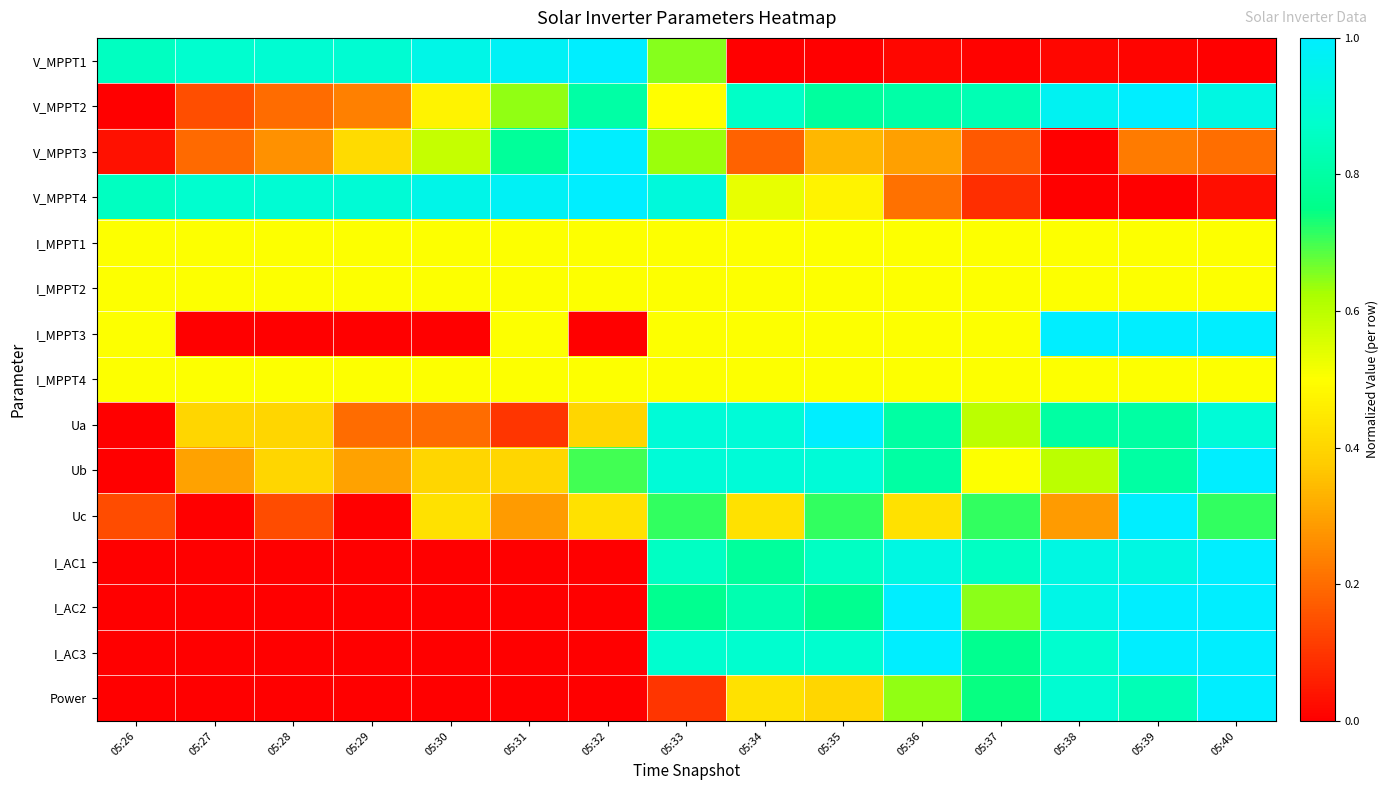

List the series in order of their peak value, lowest first.

I_MPPT1, I_MPPT2, I_MPPT4, V_MPPT1, V_MPPT2, V_MPPT3, V_MPPT4, I_MPPT3, Ua, Ub, Uc, I_AC1, I_AC2, I_AC3, Power